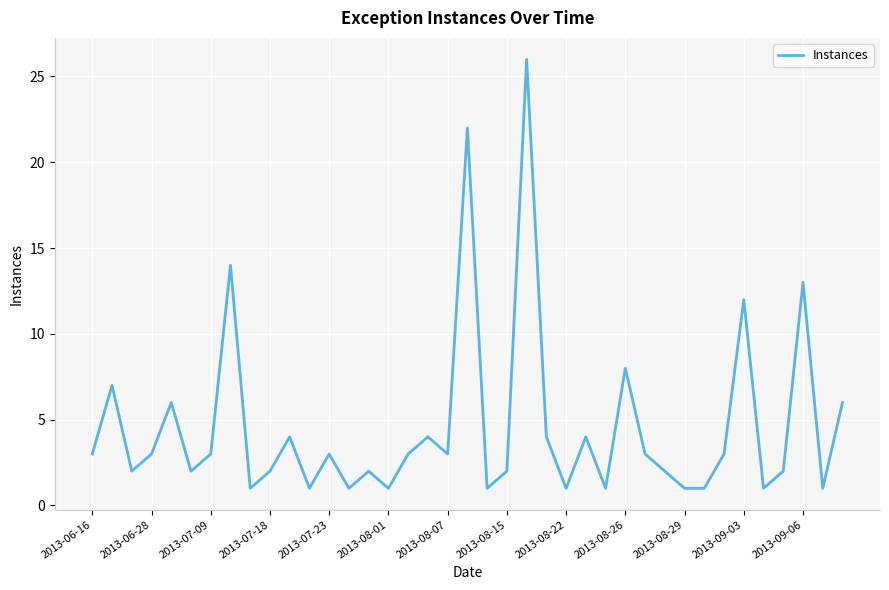

What is the average value?

5